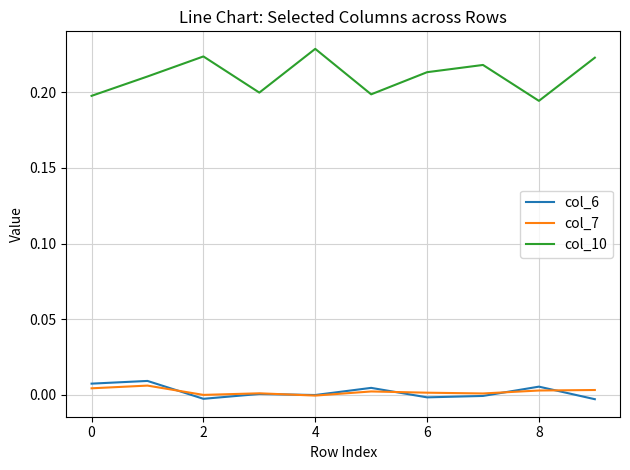

What are all the series names shown in the legend?

col_6, col_7, col_10